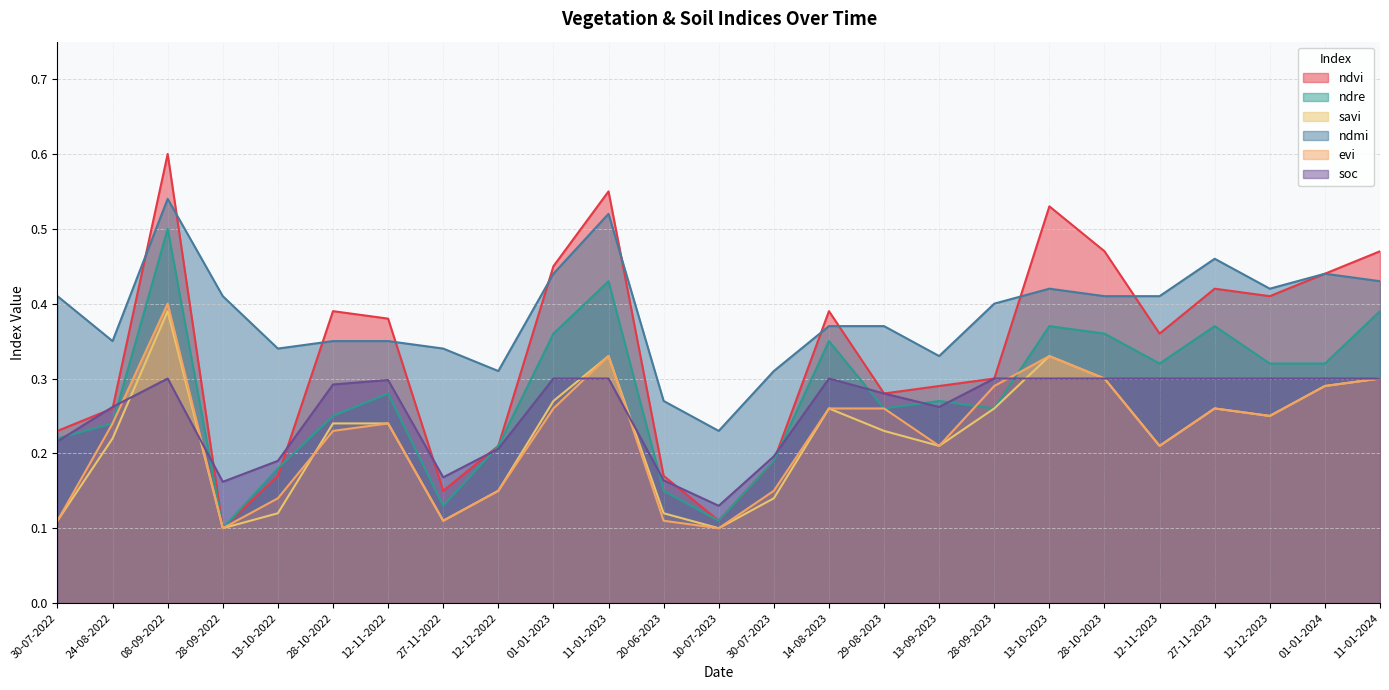

Read the soc value at 24-08-2022.

0.3